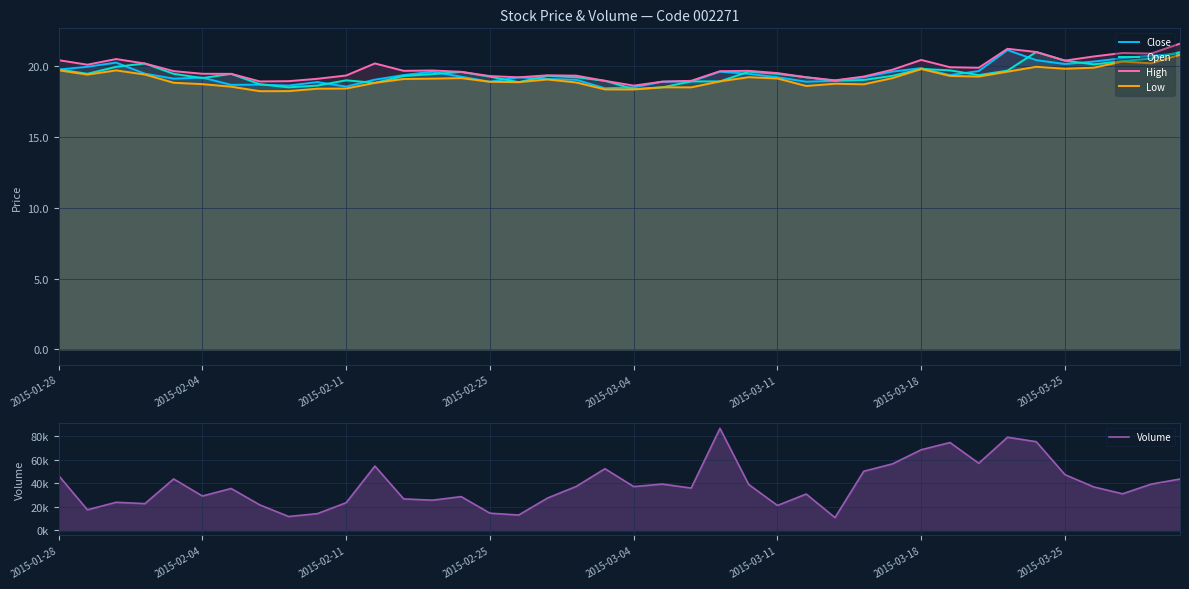

Where is Close nearest to the value 19?

27